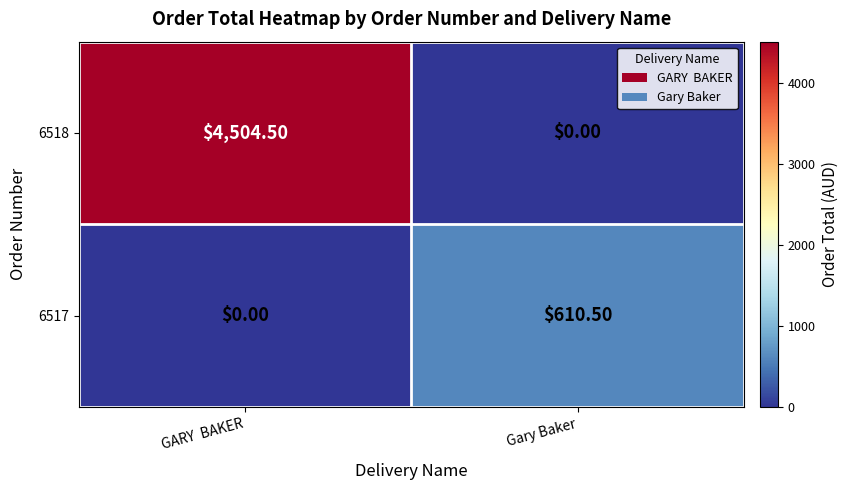

What is the sum of all 6517 values?

610.5